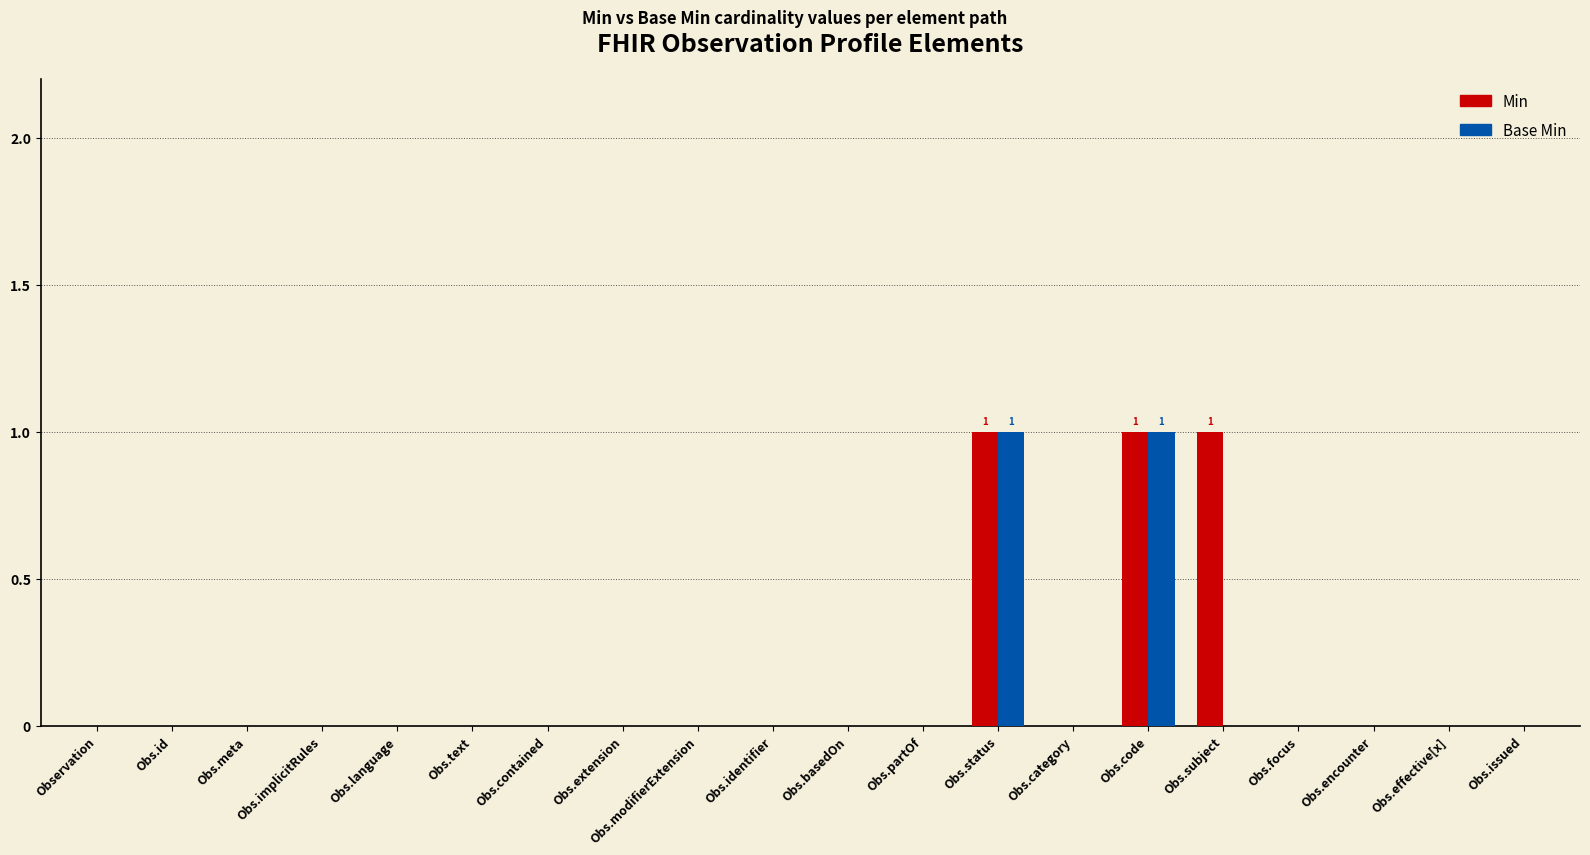

The value of Base Min at Obs.issued is 0. True or false?

True